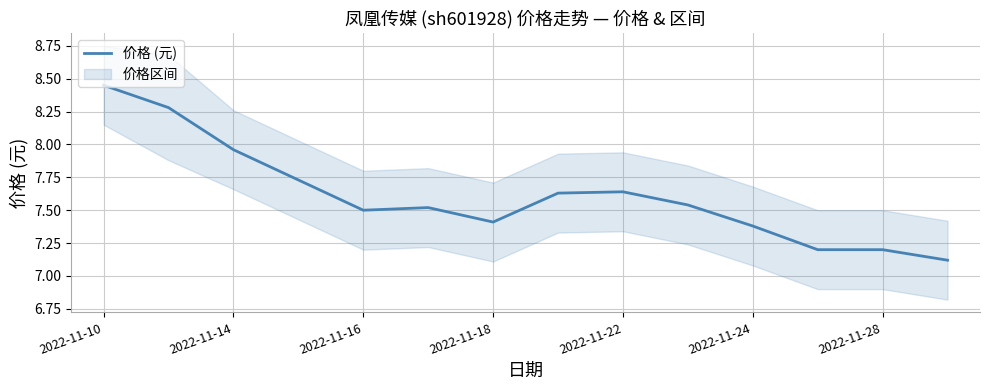

At which label does 价格 (元) reach its peak?

2022-11-10